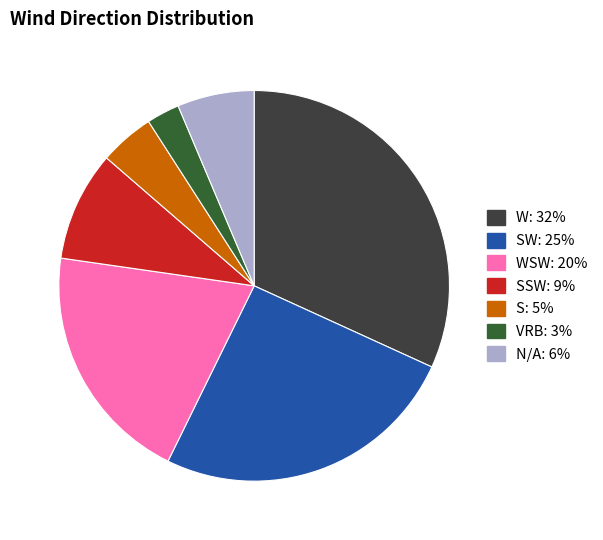

Is there any slice that represents more than half of the pie?

No